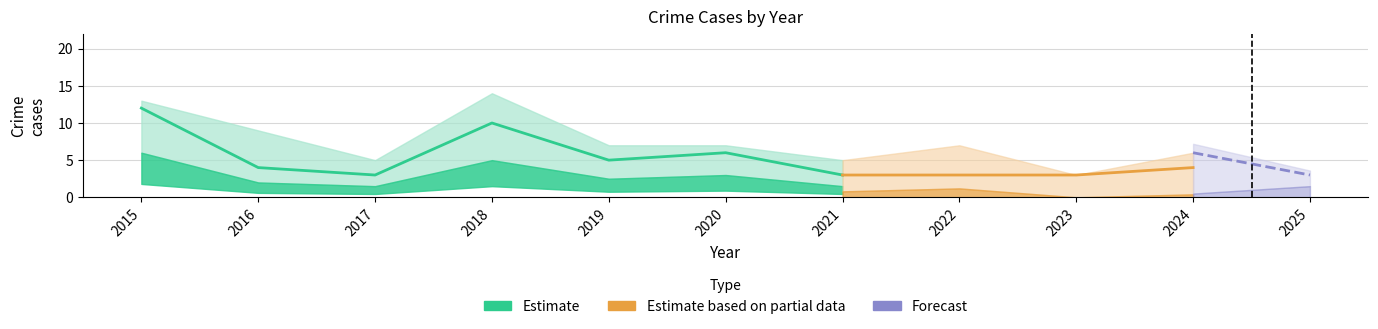

Where is Robbery nearest to the value 6?

2020